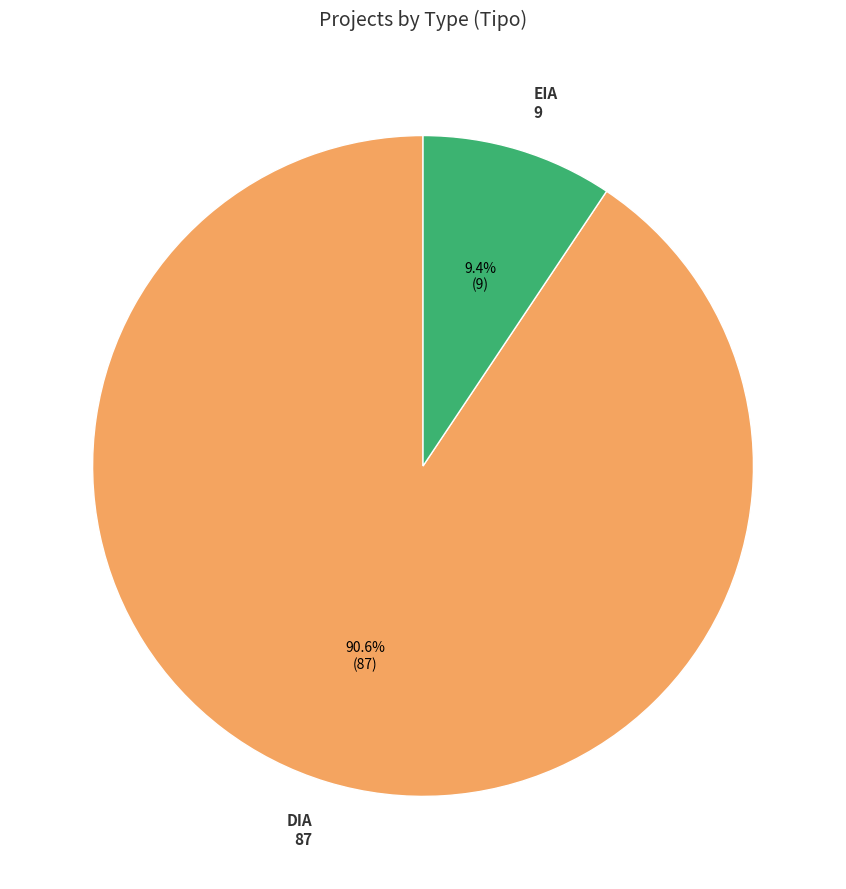

Which slice represents more than half of the pie?

DIA